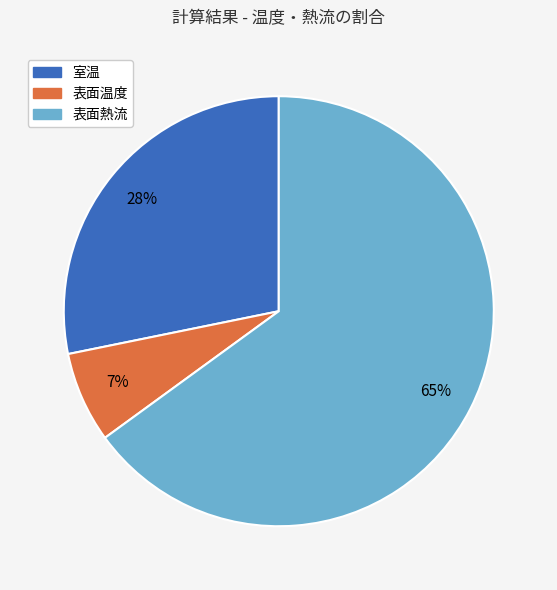

How many segments does this pie chart have?

3